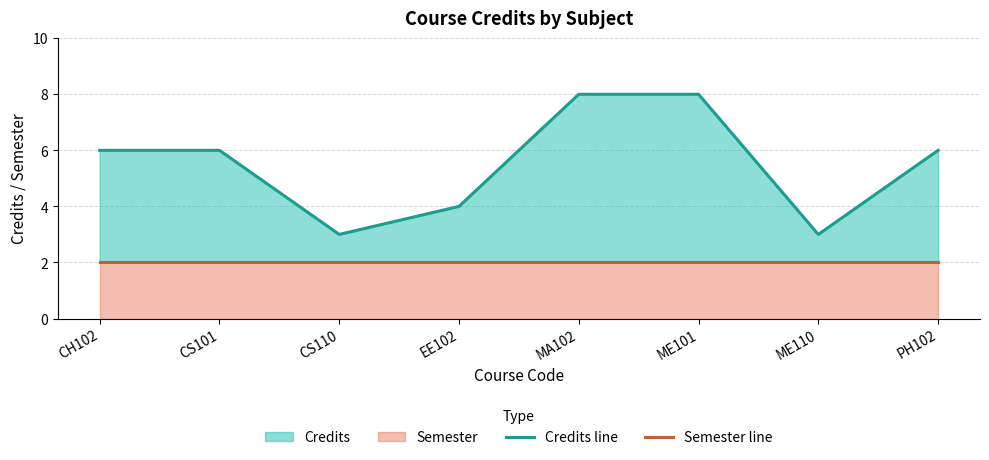

At CS101, list the series in order from smallest to largest.

Semester line, Credits line